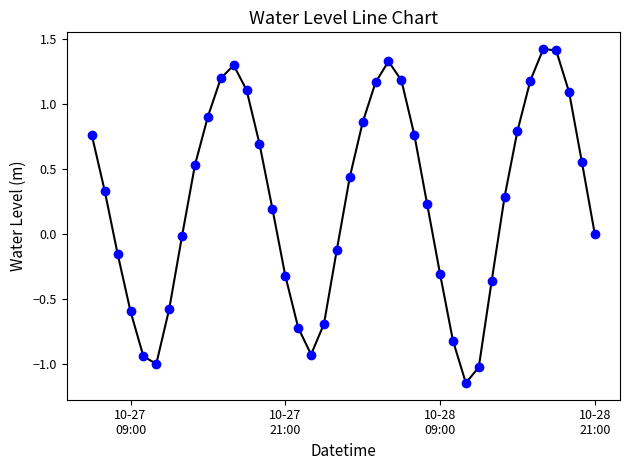

What is the sum of all values?

10.1